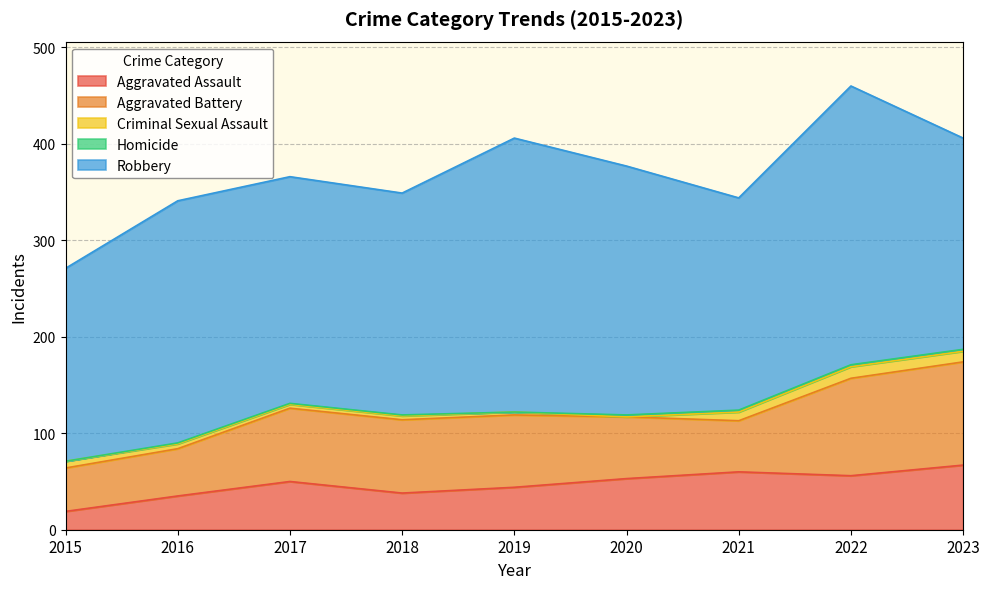

List the series in order of their peak value, lowest first.

Homicide, Criminal Sexual Assault, Aggravated Assault, Aggravated Battery, Robbery